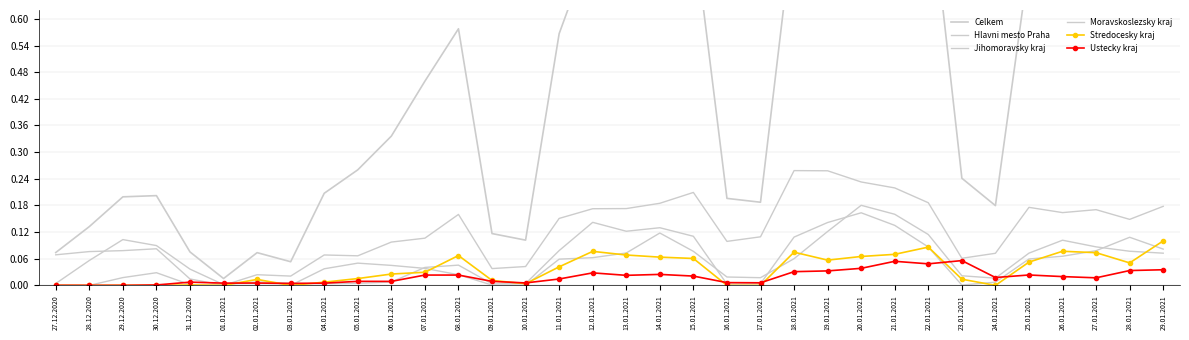

What position from the left is 23.01.2021?

28